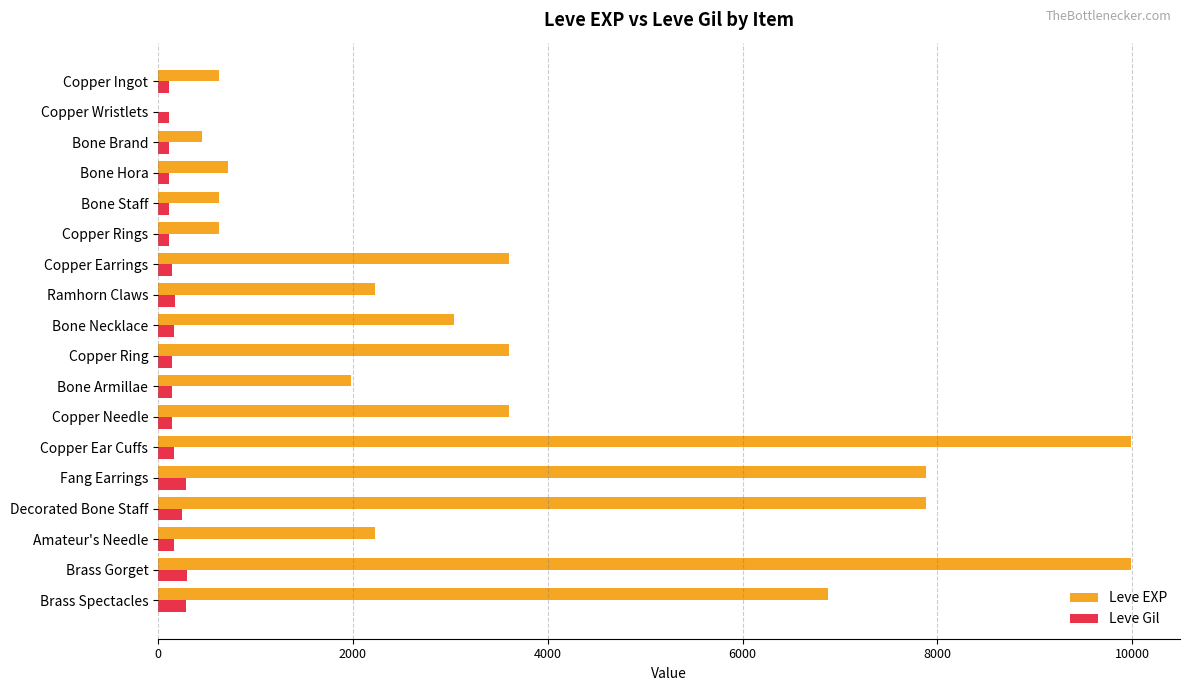

Count the number of data series in this chart.

2